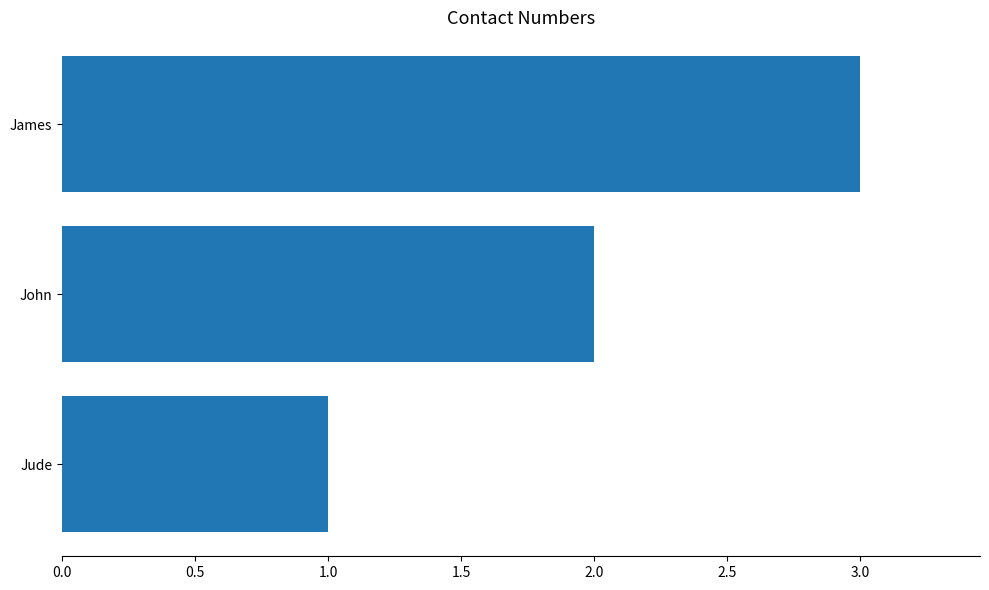

Between Jude and John, which is larger?

John